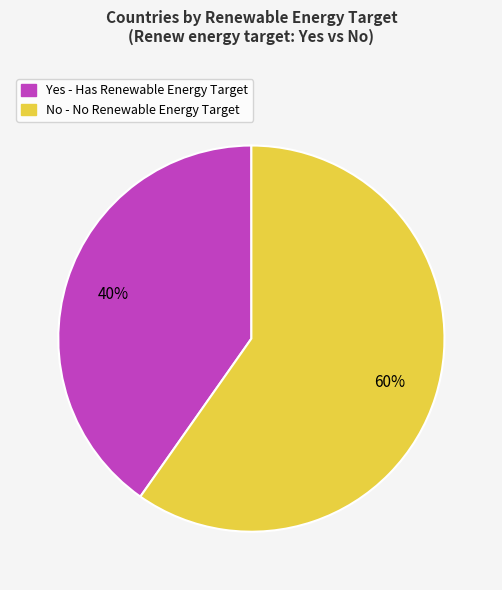

What percentage is the No slice, to the nearest percent?

60%